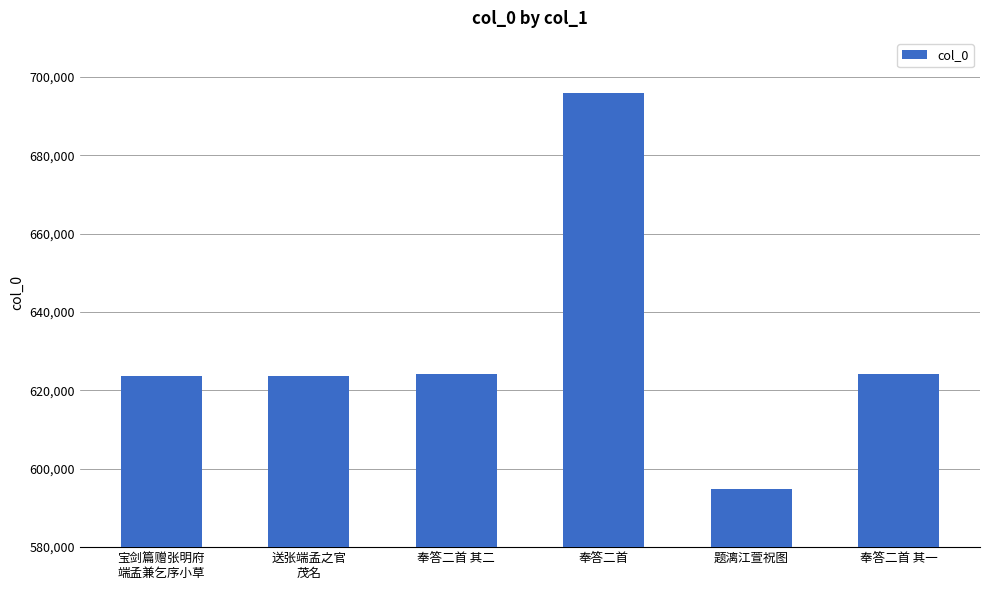

What is the label of the 6th bar from the left?

奉答二首 其一